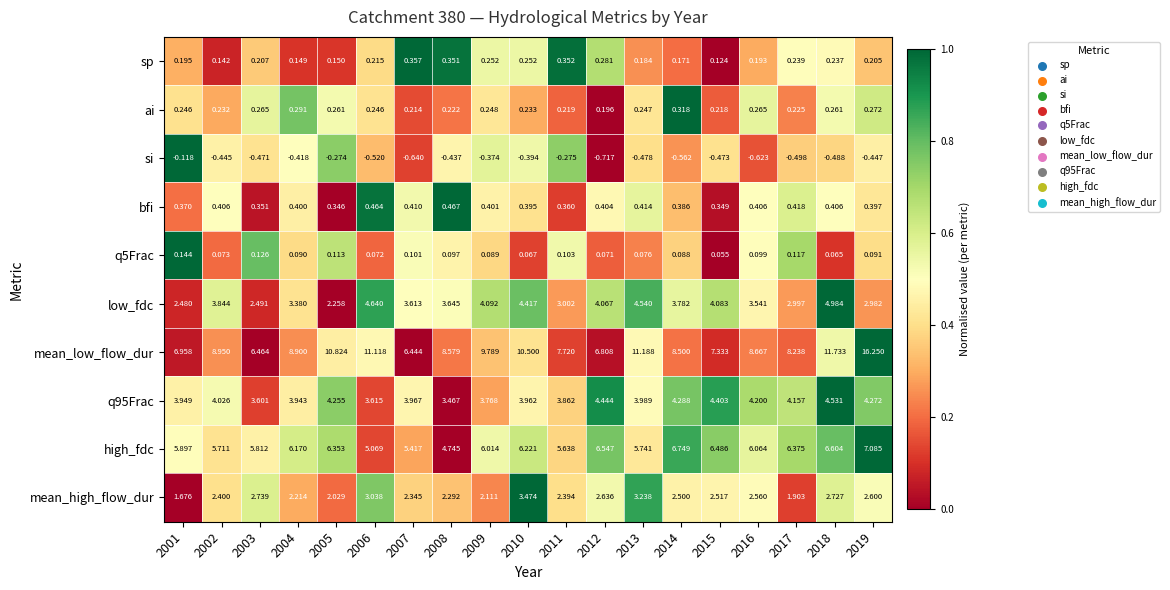

List the series in order of their peak value, highest first.

mean_low_flow_dur, high_fdc, low_fdc, q95Frac, mean_high_flow_dur, bfi, sp, ai, q5Frac, si